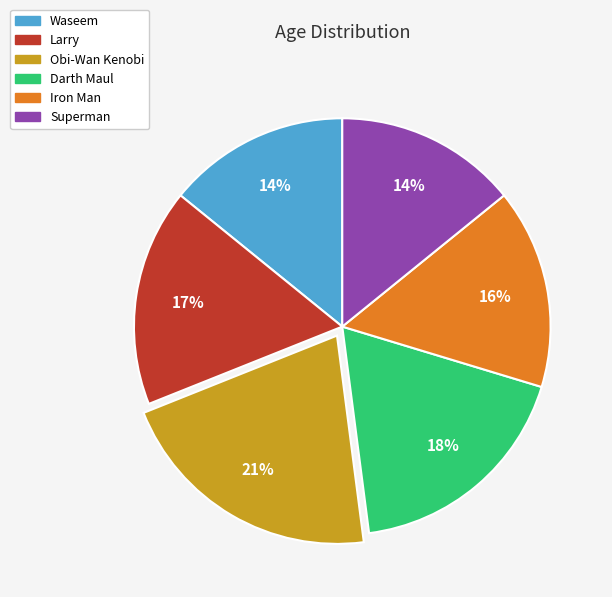

Is the sum of Waseem and Darth Maul greater than half?

No